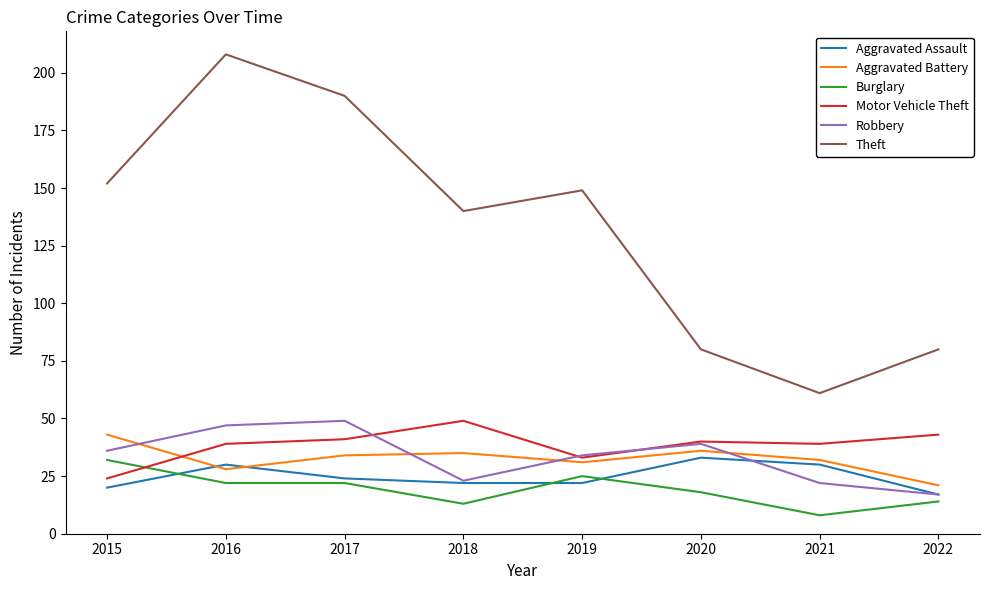

At which category does the chart reach its minimum across all series?

2021